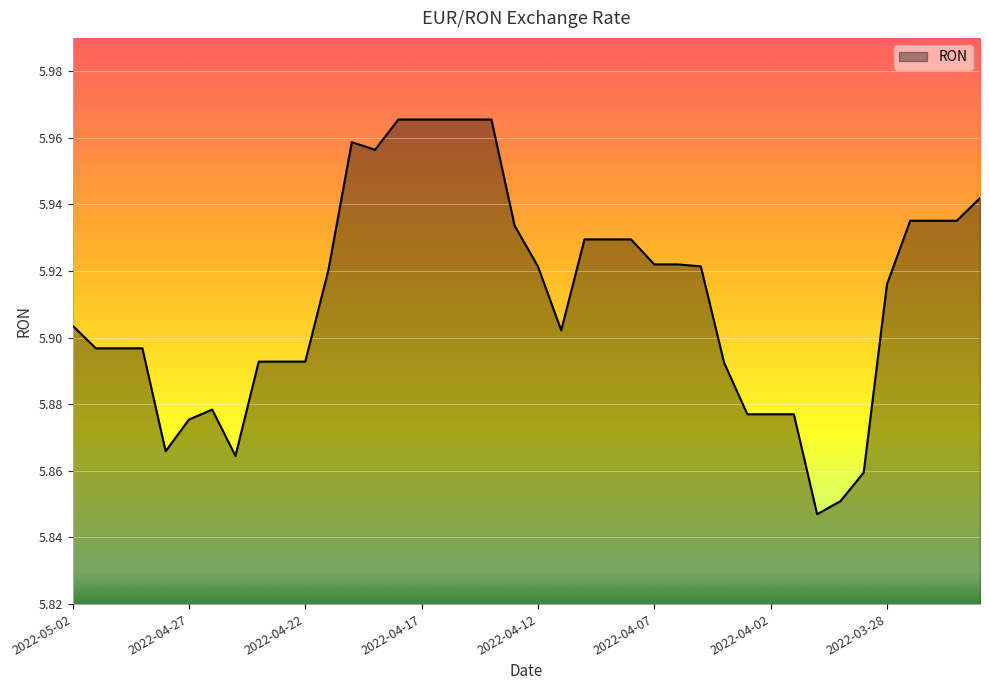

List the labels in order of value, largest first.

2022-04-18, 2022-04-17, 2022-04-16, 2022-04-15, 2022-04-14, 2022-04-20, 2022-04-19, 2022-03-24, 2022-03-27, 2022-03-26, 2022-03-25, 2022-04-13, 2022-04-10, 2022-04-09, 2022-04-08, 2022-04-07, 2022-04-06, 2022-04-12, 2022-04-05, 2022-04-21, 2022-03-28, 2022-05-02, 2022-04-11, 2022-05-01, 2022-04-30, 2022-04-29, 2022-04-24, 2022-04-23, 2022-04-22, 2022-04-04, 2022-04-26, 2022-04-03, 2022-04-02, 2022-04-01, 2022-04-27, 2022-04-28, 2022-04-25, 2022-03-29, 2022-03-30, 2022-03-31